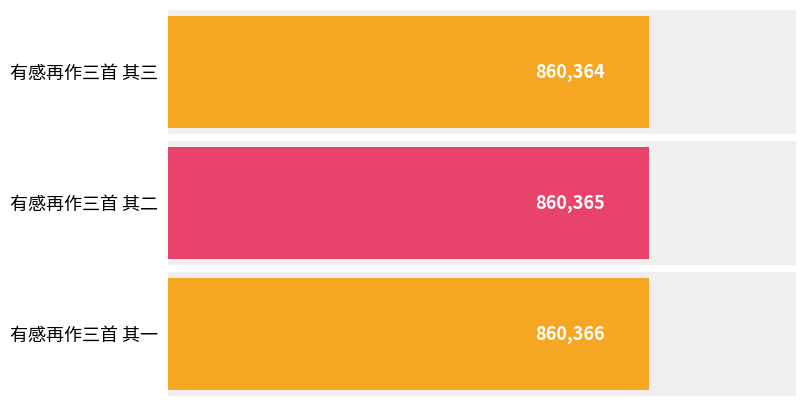

Between 有感再作三首 其二 and 有感再作三首 其三, which is larger?

有感再作三首 其二